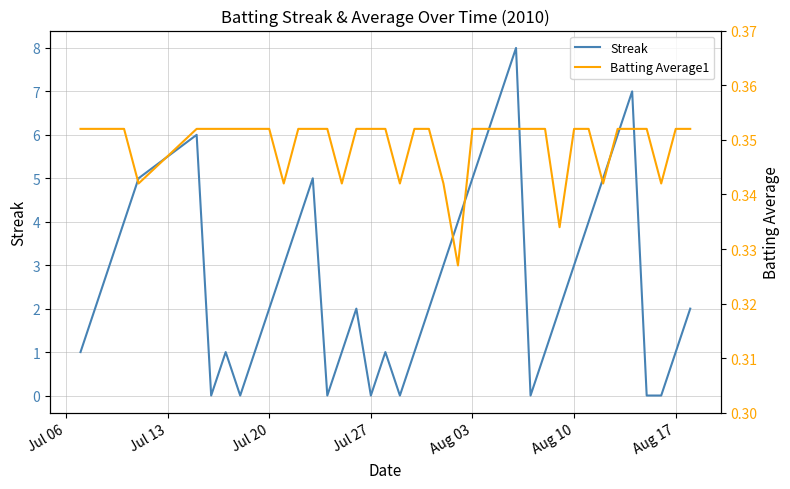

Count the Streak values in the range 1 to 5.

26